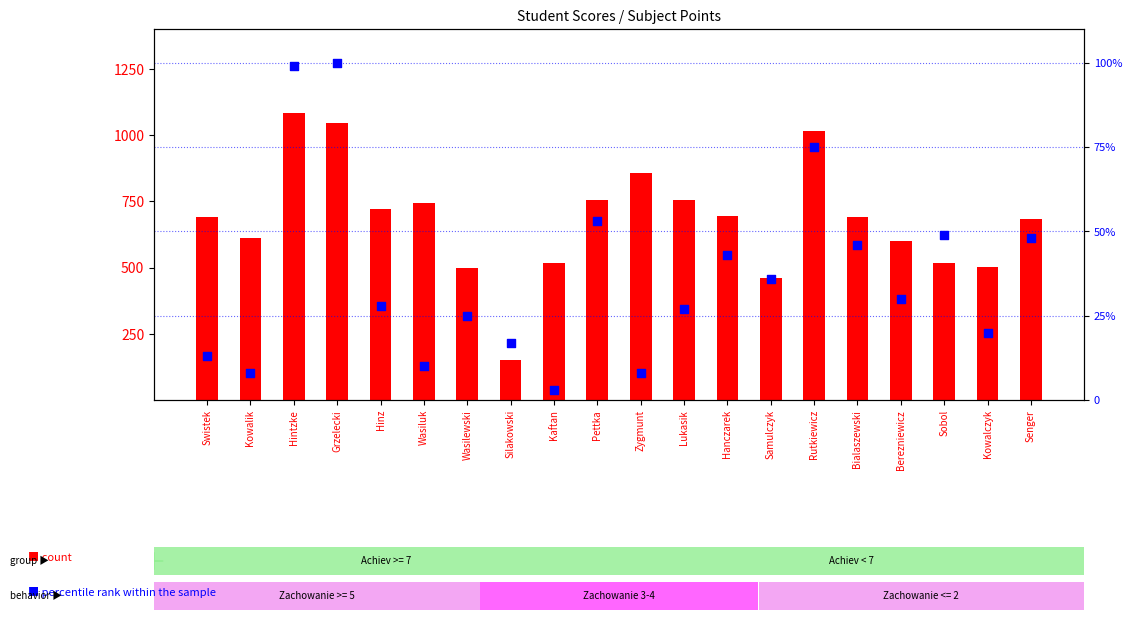

Which series has the largest Y range (max minus min)?

count